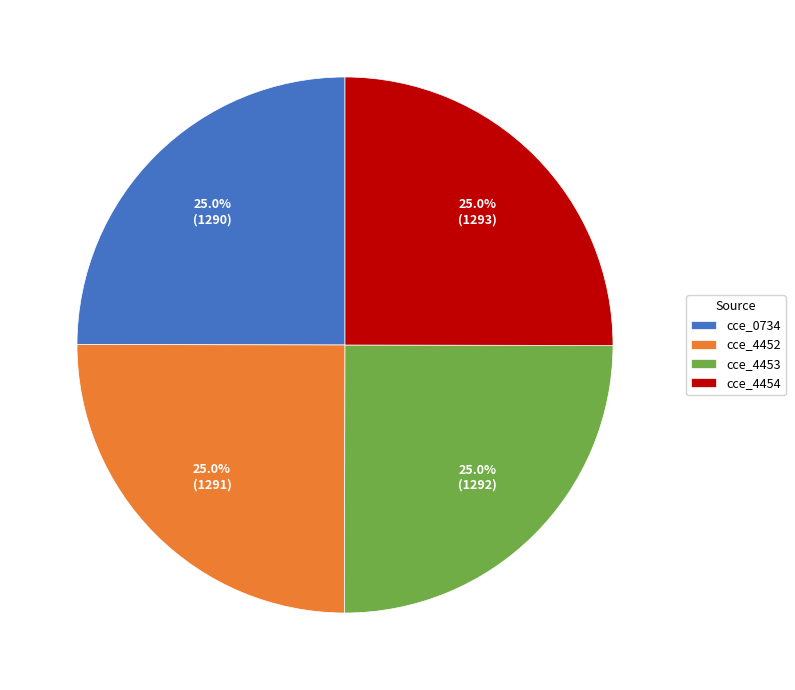

What is the ratio of the value at cce_4454 to the value at cce_0734?

1.0